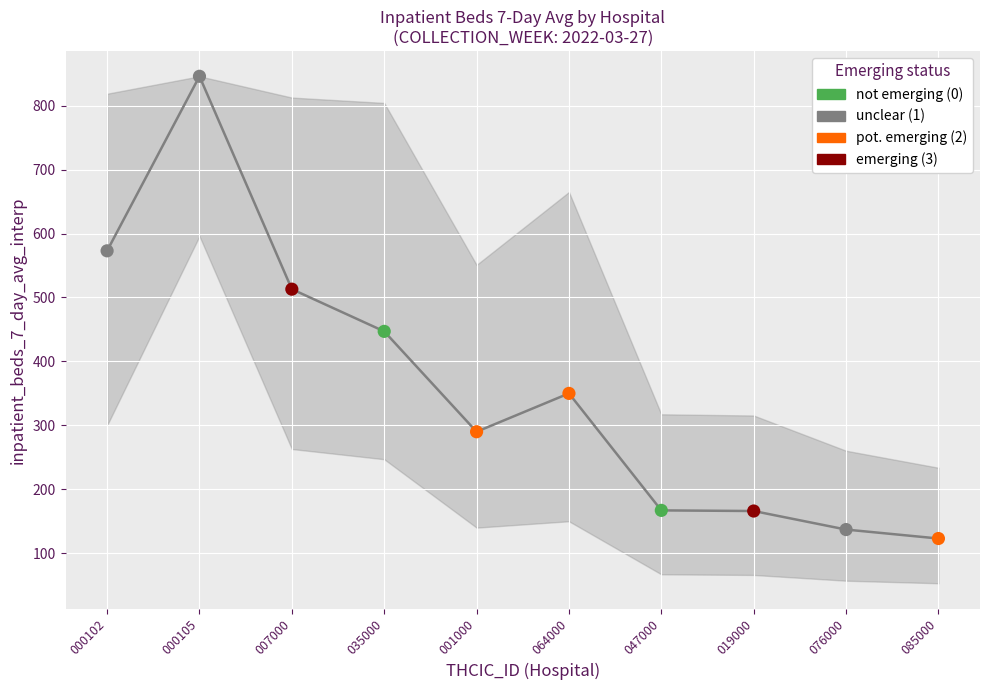

What is the change in value from 001000 to 047000?

-123